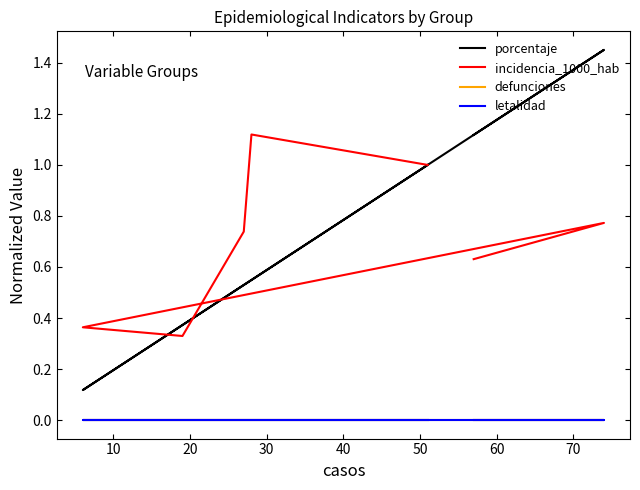

What is the minimum value for incidencia_1000_hab?

0.3